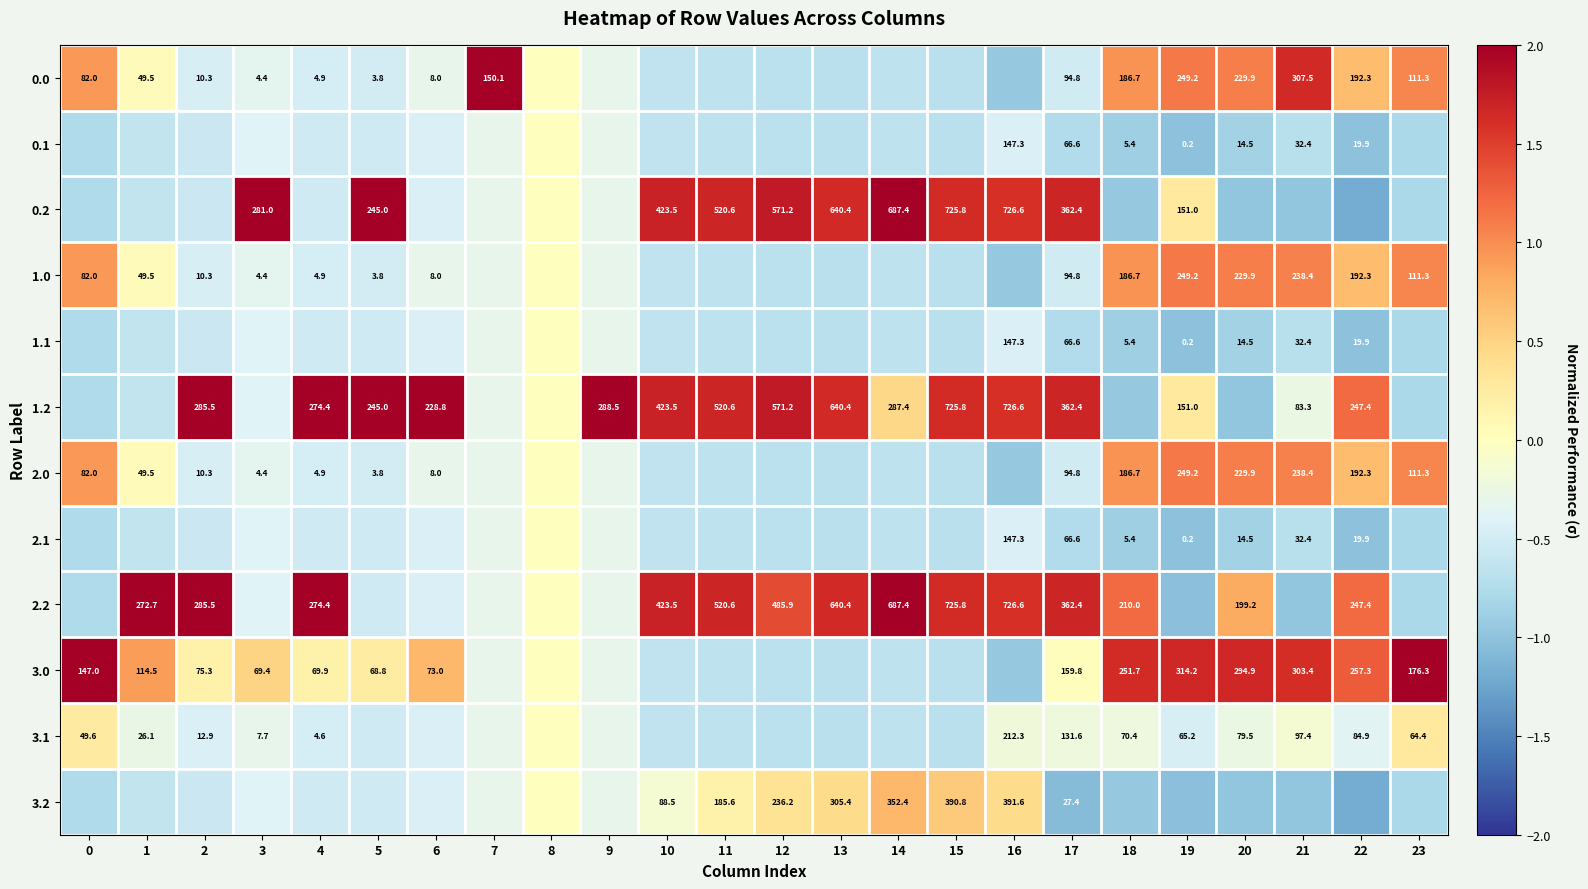

Is the value of 1.2 at 11 greater than the value of 1.0 at 20?

Yes